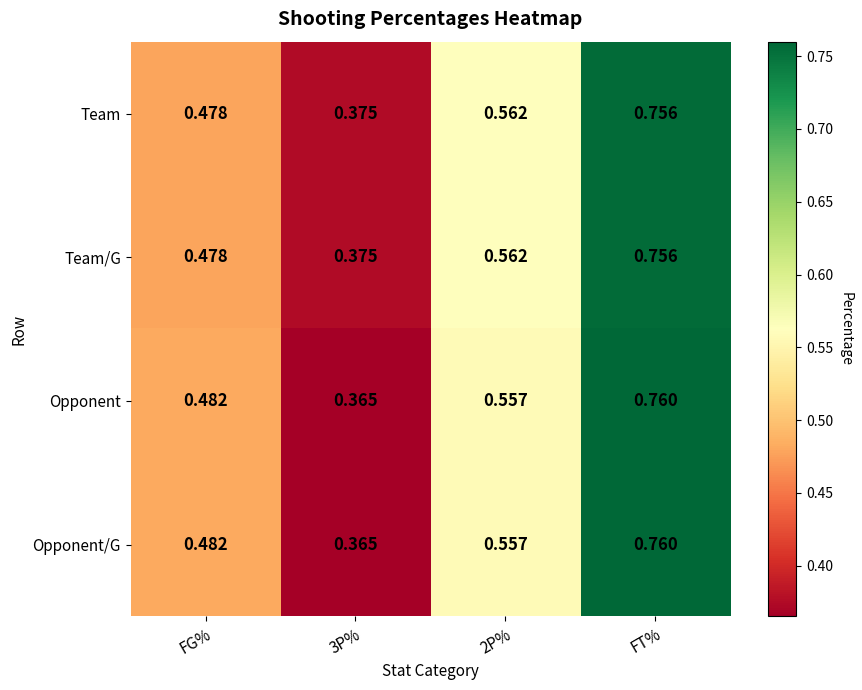

At which category is the sum across all series the highest?

FT%